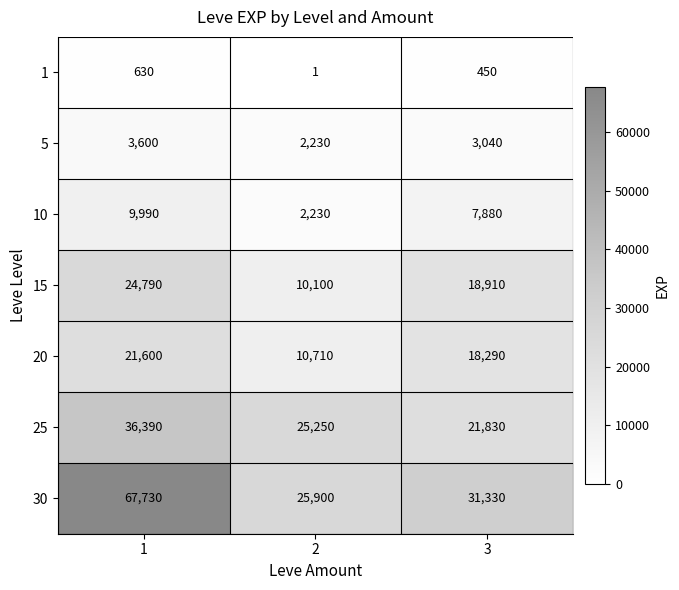

Is it true that 1 equals 630 at 1?

True